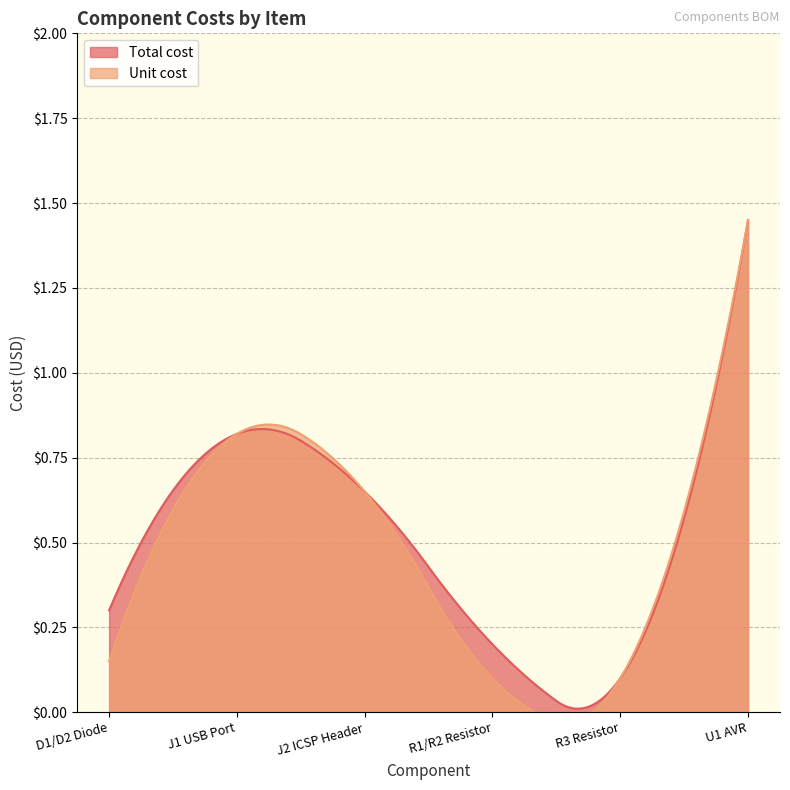

What is the sum of all Total cost values?

3.5